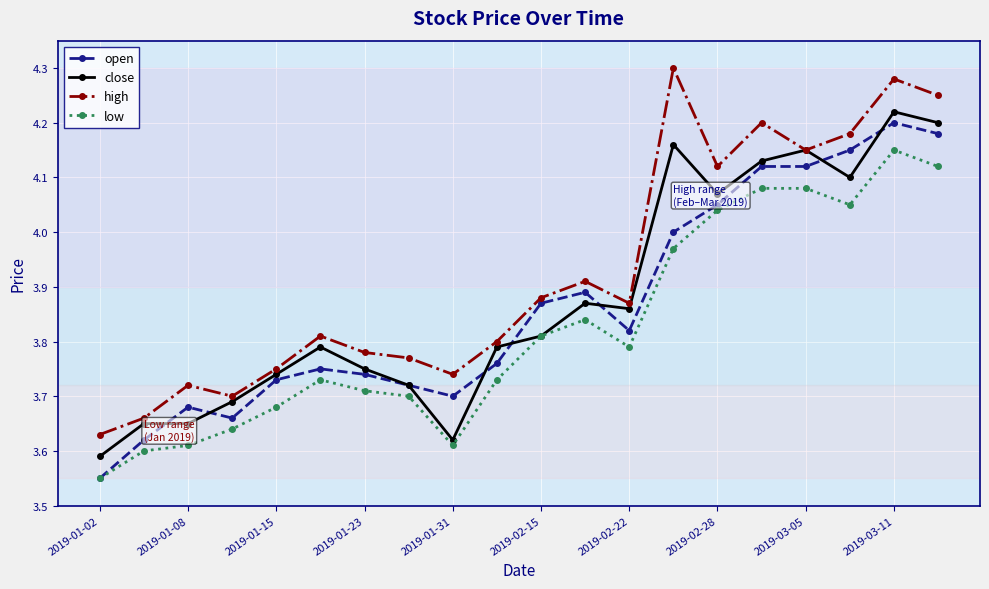

At how many categories does at least one series exceed 3?

20